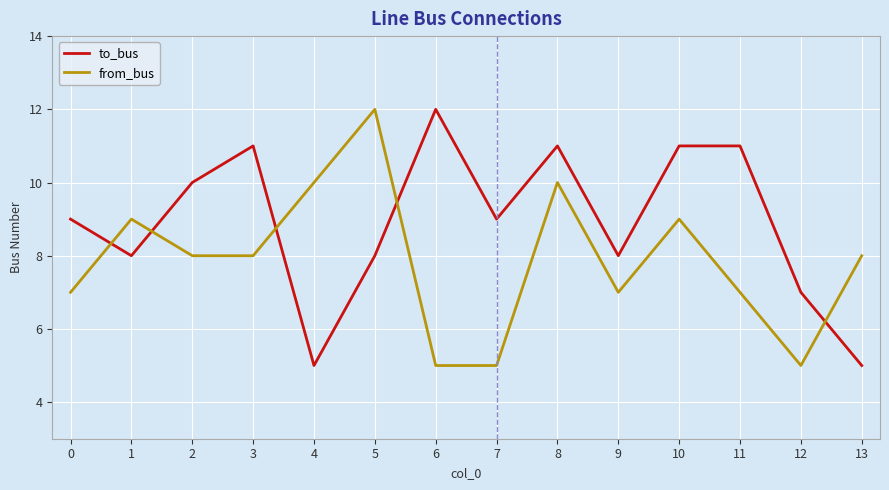

Does the chart display data point markers on the line(s)?

No